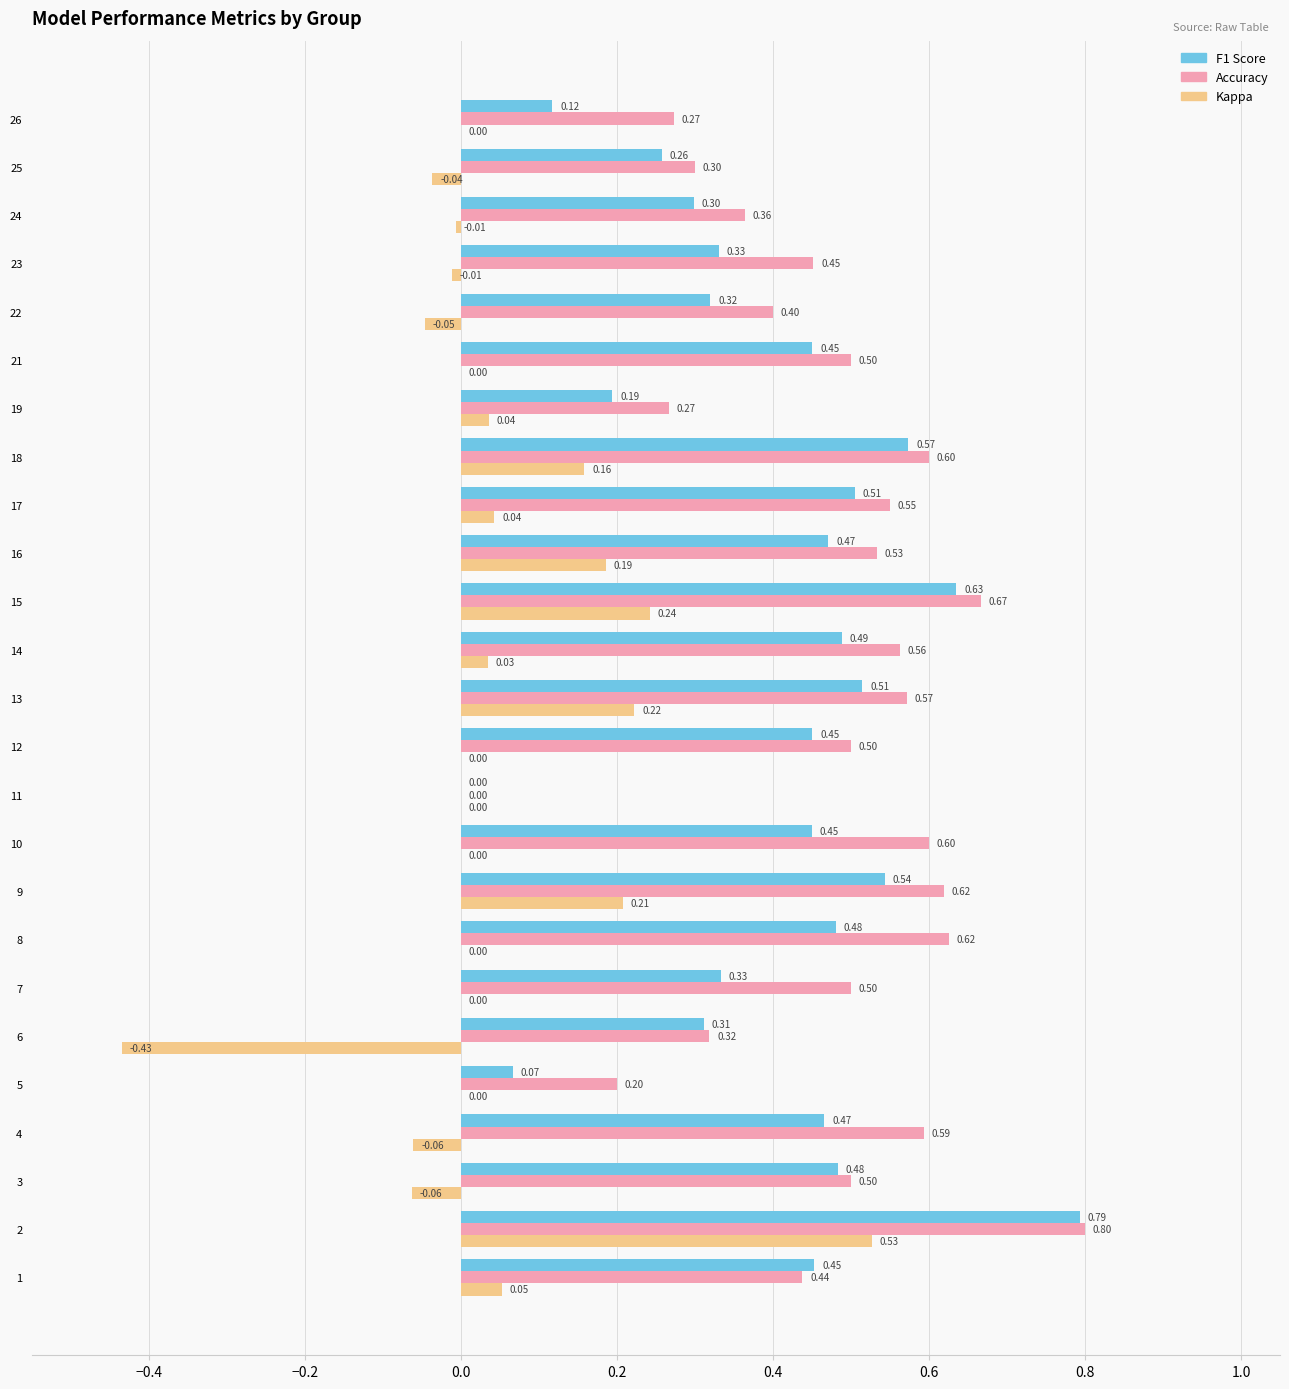

What is the total value across all series at 10?

1.1